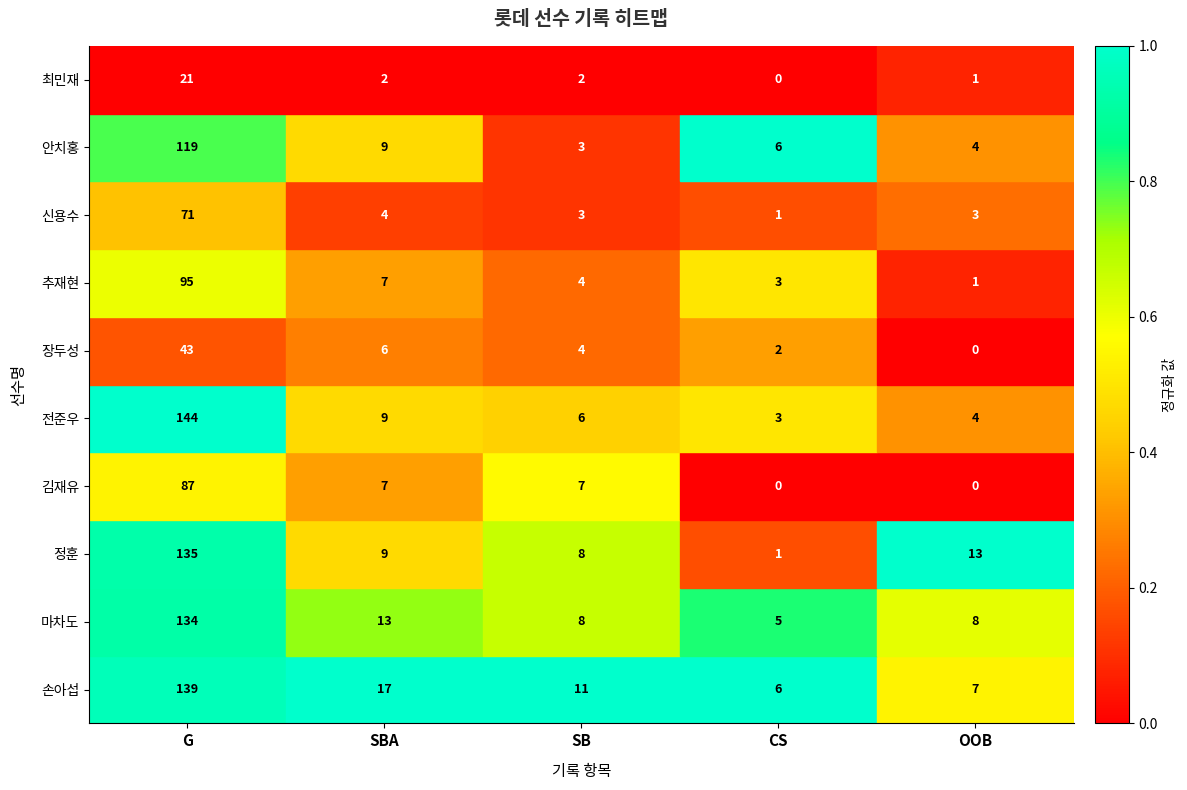

Where does the 마차도 series first go above 8?

G